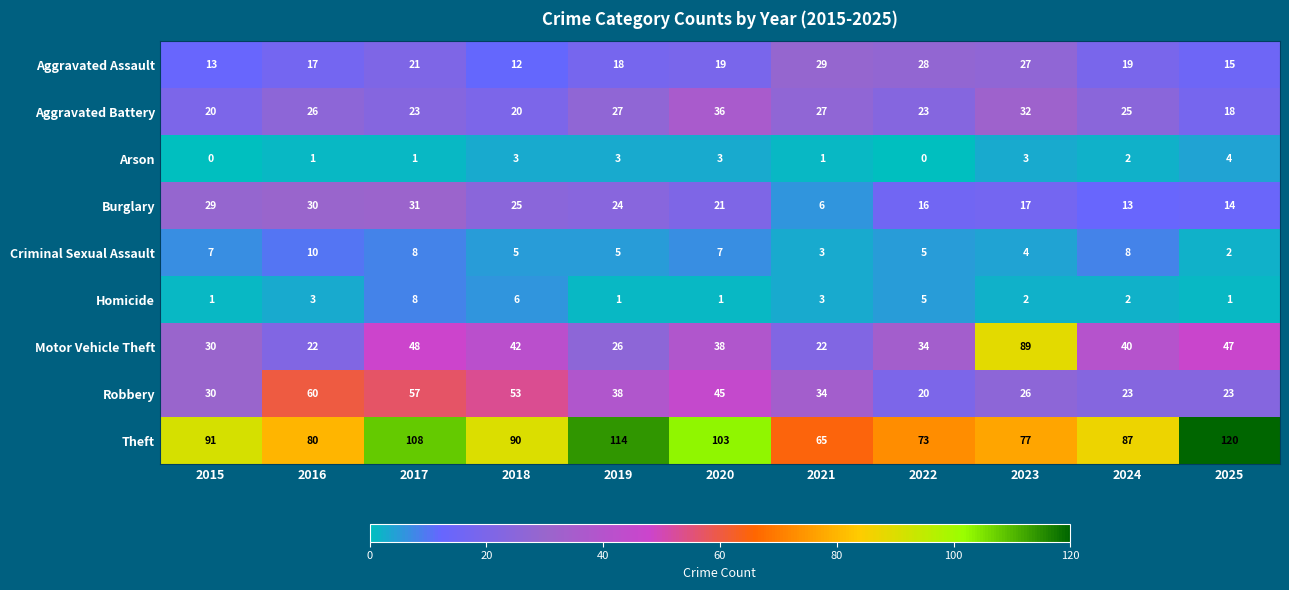

What is the spread (max minus min) of values at 2017?

107